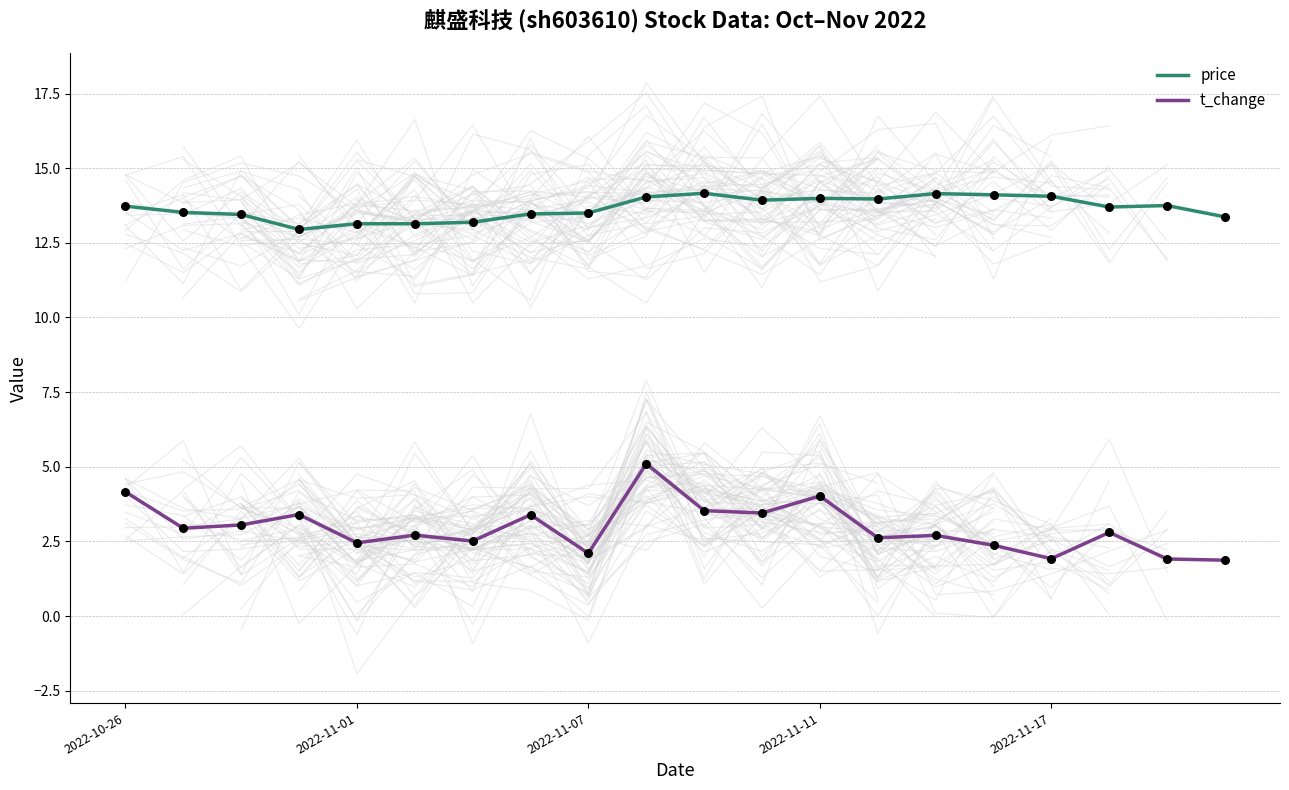

At which category is the sum across all series the highest?

9